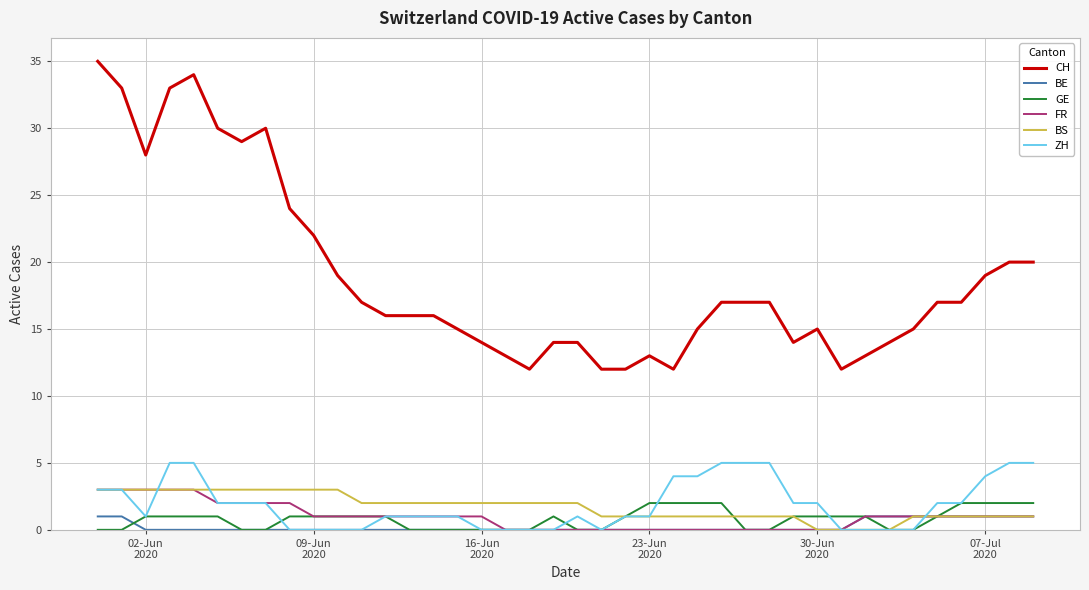

What are all the series names shown in the legend?

CH, BE, GE, FR, BS, ZH